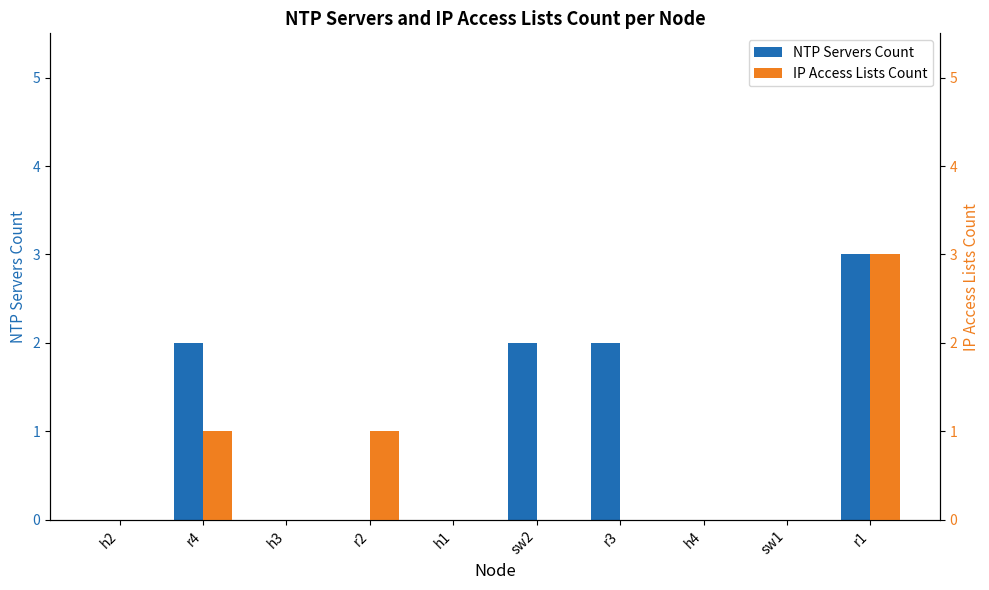

Which series changed the most between h1 and r1?

NTP Servers Count